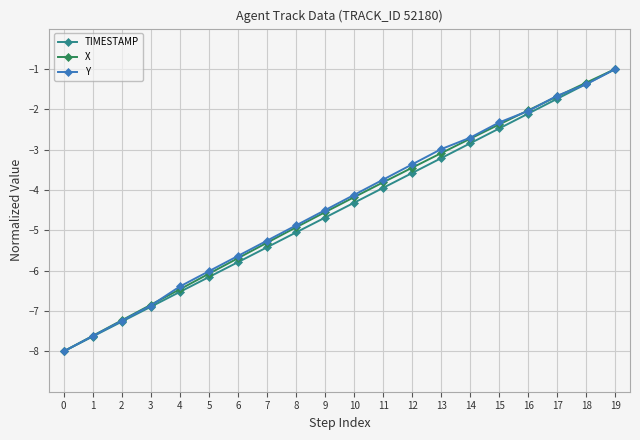

Which series changed the most between 0 and 6?

Y